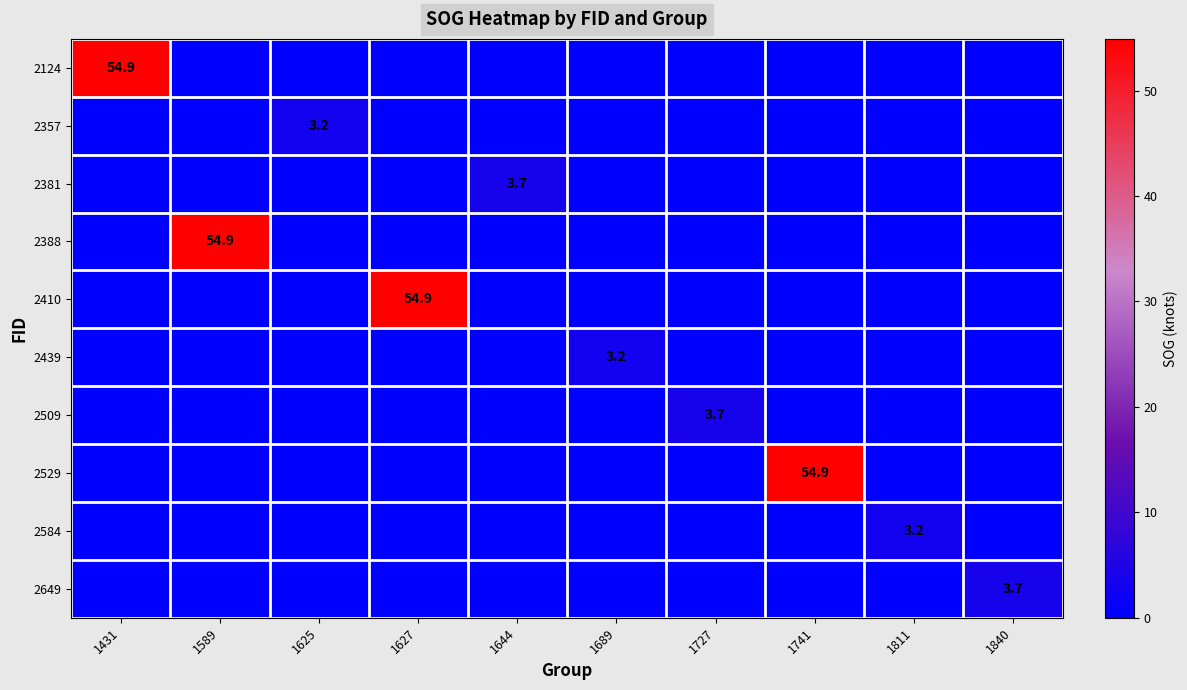

List the labels in order of 2529 value, smallest first.

1431, 1589, 1625, 1627, 1644, 1689, 1727, 1811, 1840, 1741